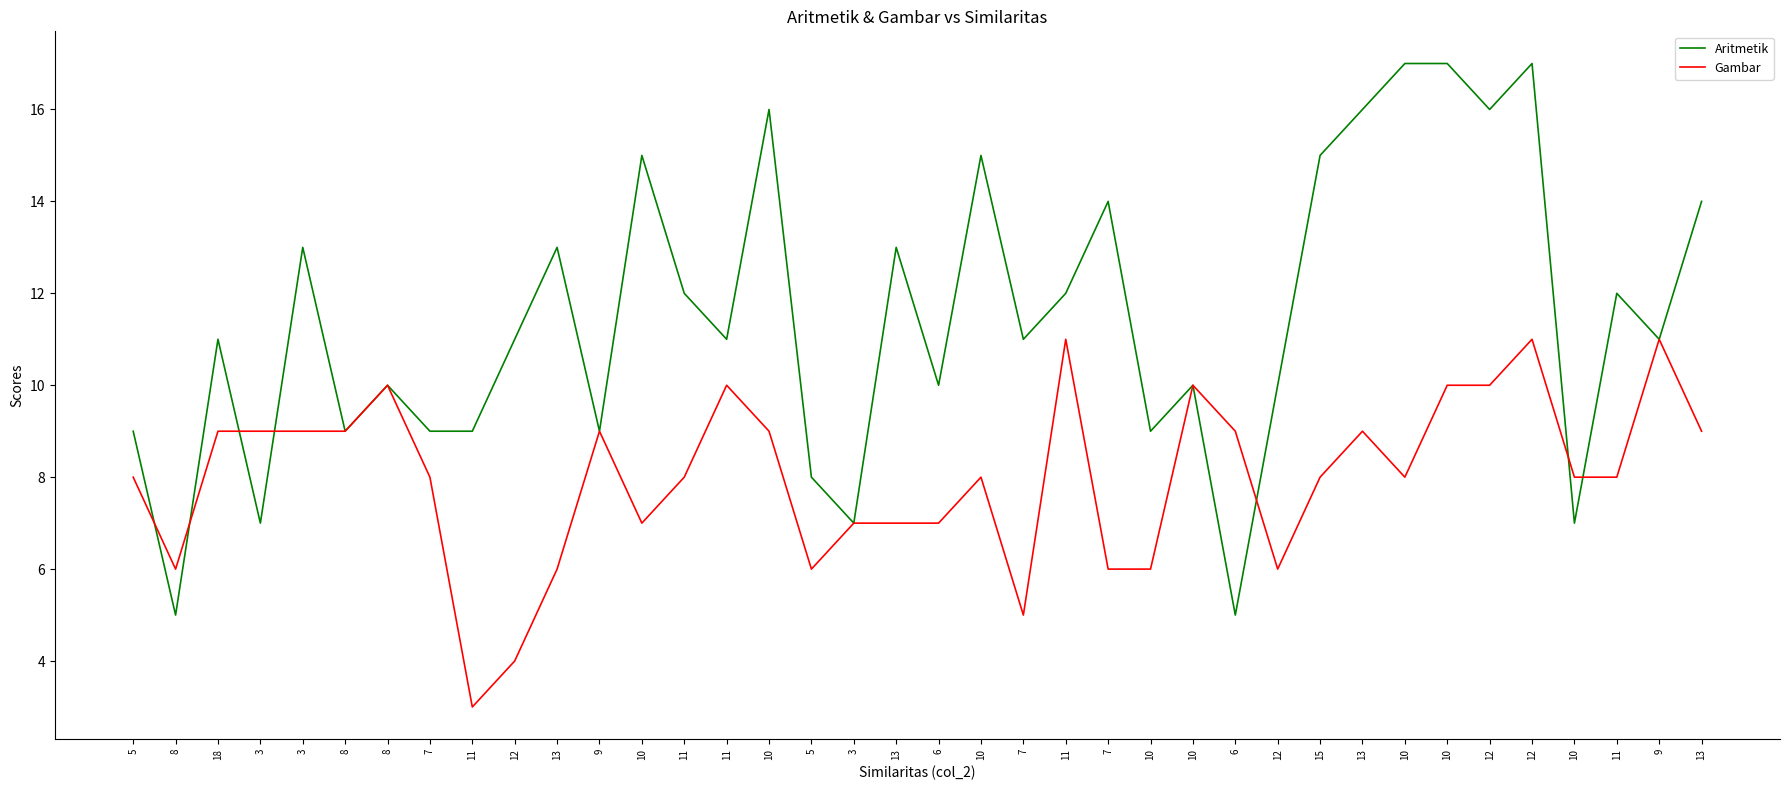

Reading right to left, transcribe all the data shown in this chart.

Aritmetik: 13=14	9=11	11=12	10=7	12=17	12=16	10=17	10=17	13=16	15=15	12=10	6=5	10=10	10=9	7=14	11=12	7=11	10=15	6=10	13=13	3=7	5=8	10=16	11=11	11=12	10=15	9=9	13=13	12=11	11=9	7=9	8=10	8=9	3=13	3=7	18=11	8=5	5=9
Gambar: 13=9	9=11	11=8	10=8	12=11	12=10	10=10	10=8	13=9	15=8	12=6	6=9	10=10	10=6	7=6	11=11	7=5	10=8	6=7	13=7	3=7	5=6	10=9	11=10	11=8	10=7	9=9	13=6	12=4	11=3	7=8	8=10	8=9	3=9	3=9	18=9	8=6	5=8